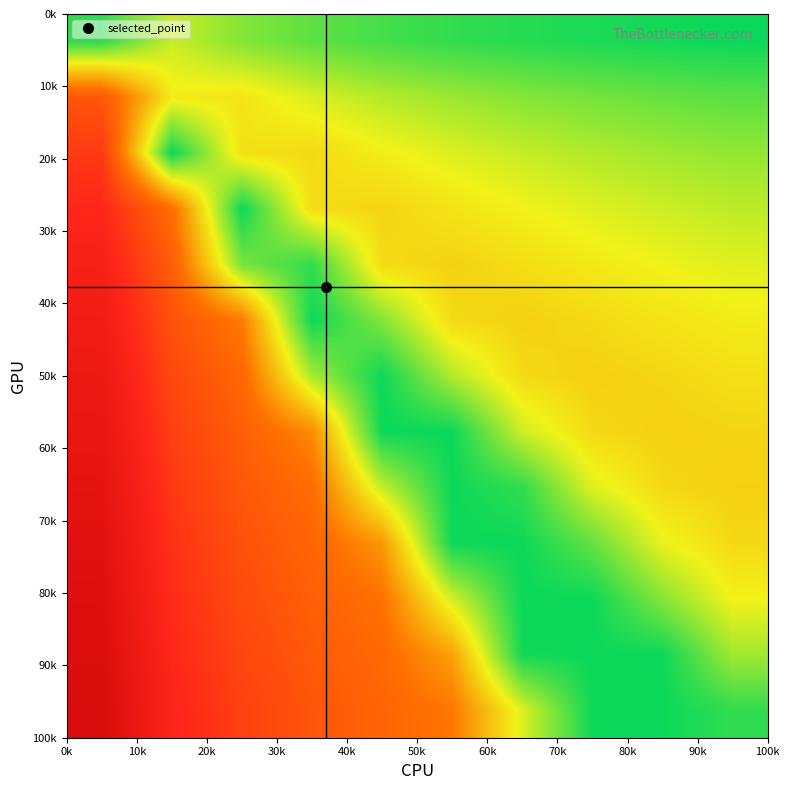

Count the number of categories in the chart.

10